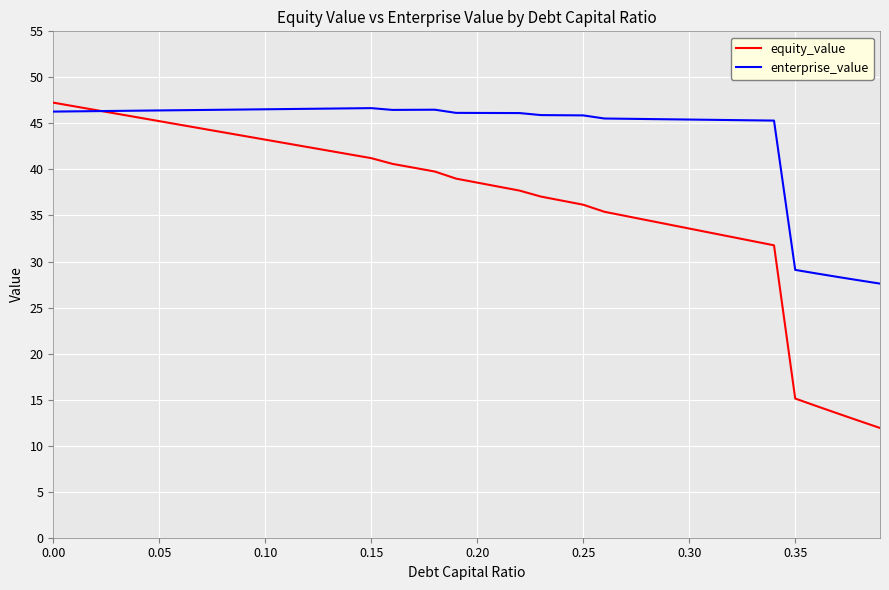

Which series has the largest total across all categories?

enterprise_value